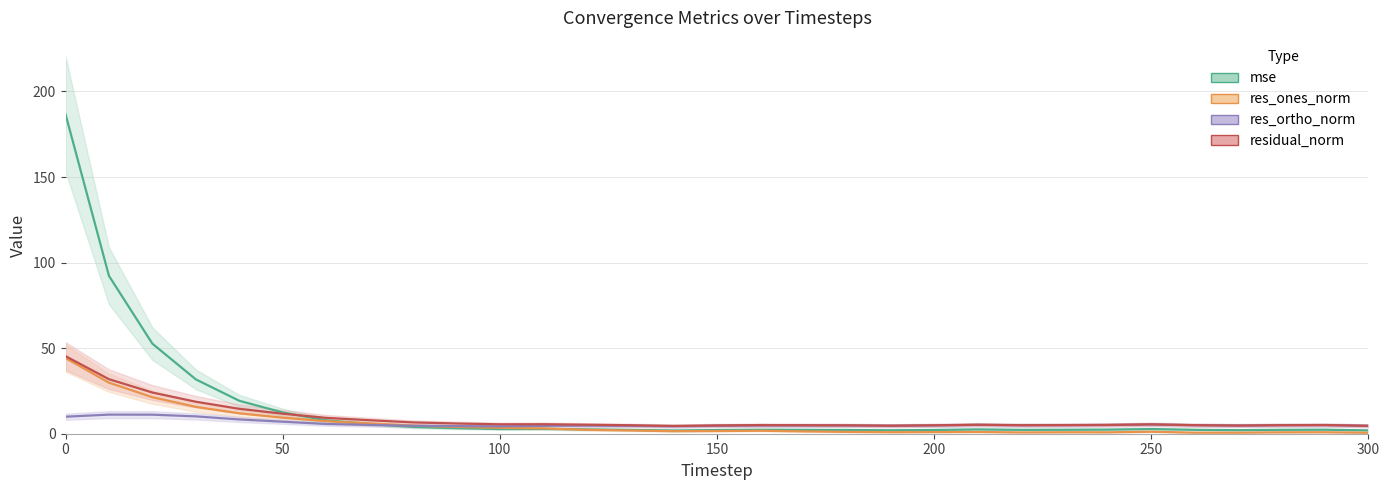

How many values in the res_ones_norm series exceed 1?

21